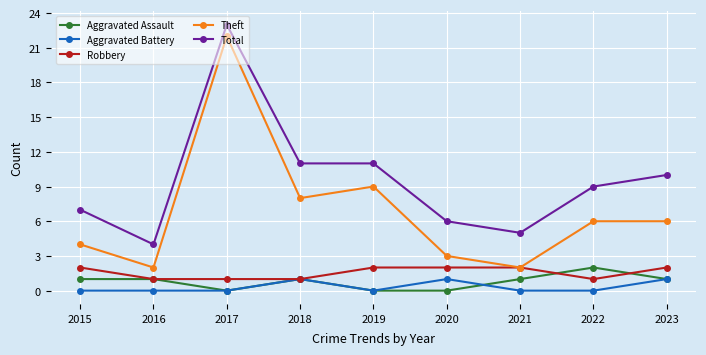

Where is the first local minimum for Total?

2016